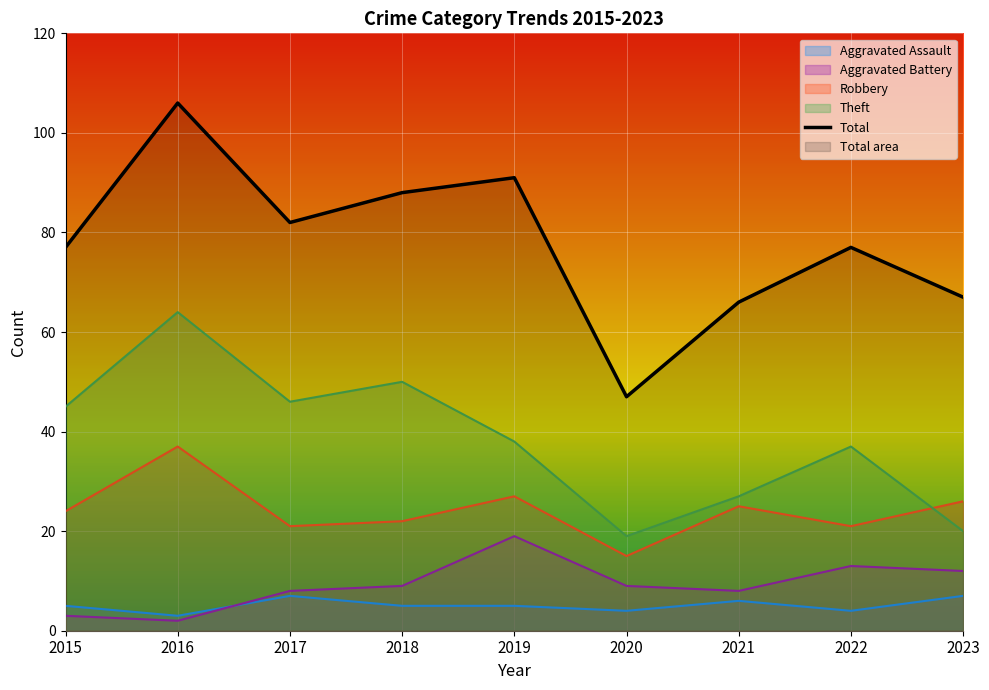

Which series changed the most between 2021 and 2022?

Total